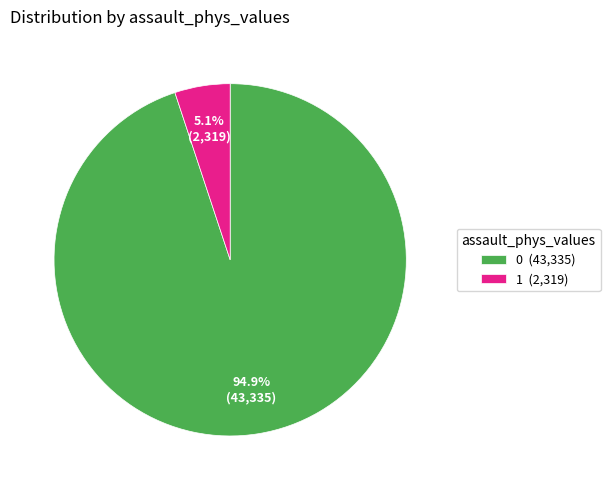

To the nearest percent, what percentage of the pie is 0?

95%